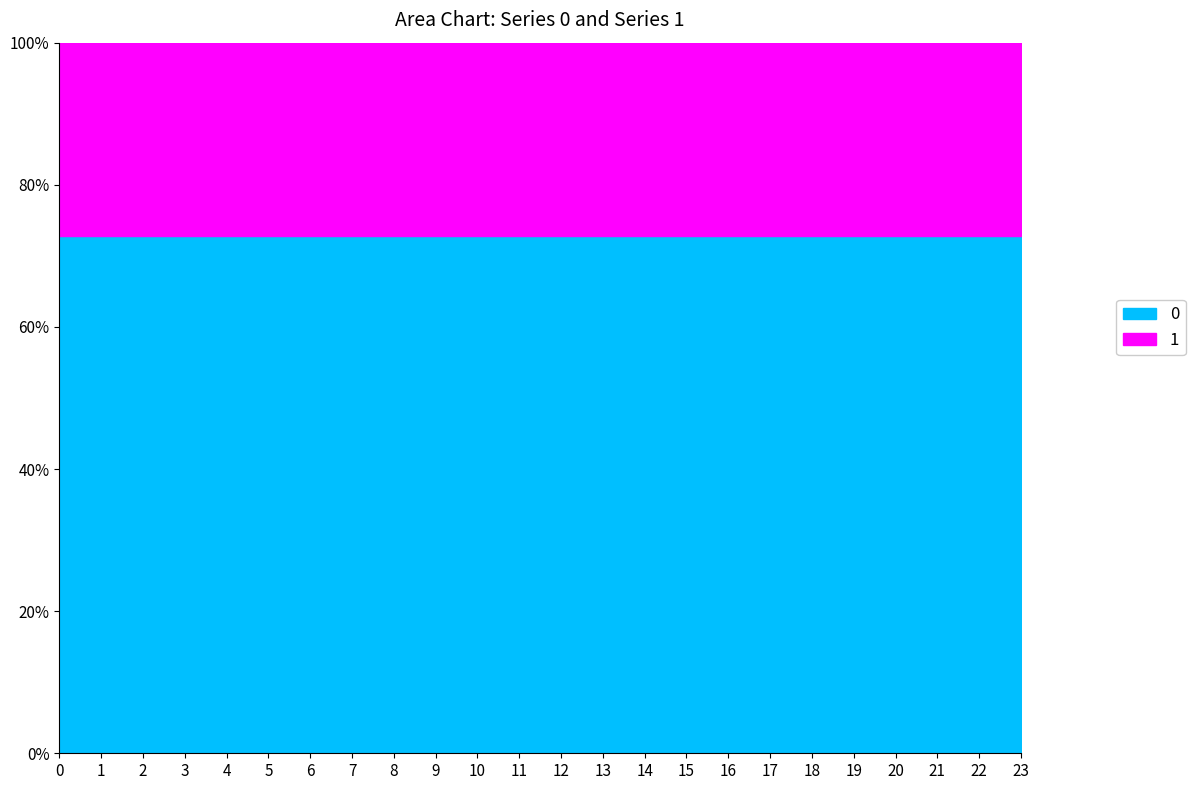

Reading left to right, what are all the values shown in this chart?

0: 0=256.5	1=239.7	2=228.7	3=224.1	4=223.3	5=228.7	6=250.9	7=289.1	8=314.1	9=324.7	10=328.7	11=327.8	12=325.1	13=323.3	14=313.4	15=307.1	16=303.4	17=302.1	18=307.7	19=325.9	20=337.2	21=331.2	22=307.4	23=279.3
1: 0=95.8	1=89.5	2=85.4	3=83.7	4=83.4	5=85.4	6=93.7	7=107.9	8=117.3	9=121.2	10=122.7	11=122.4	12=121.4	13=120.7	14=117.0	15=114.6	16=113.3	17=112.8	18=114.9	19=121.7	20=125.9	21=123.6	22=114.8	23=104.3